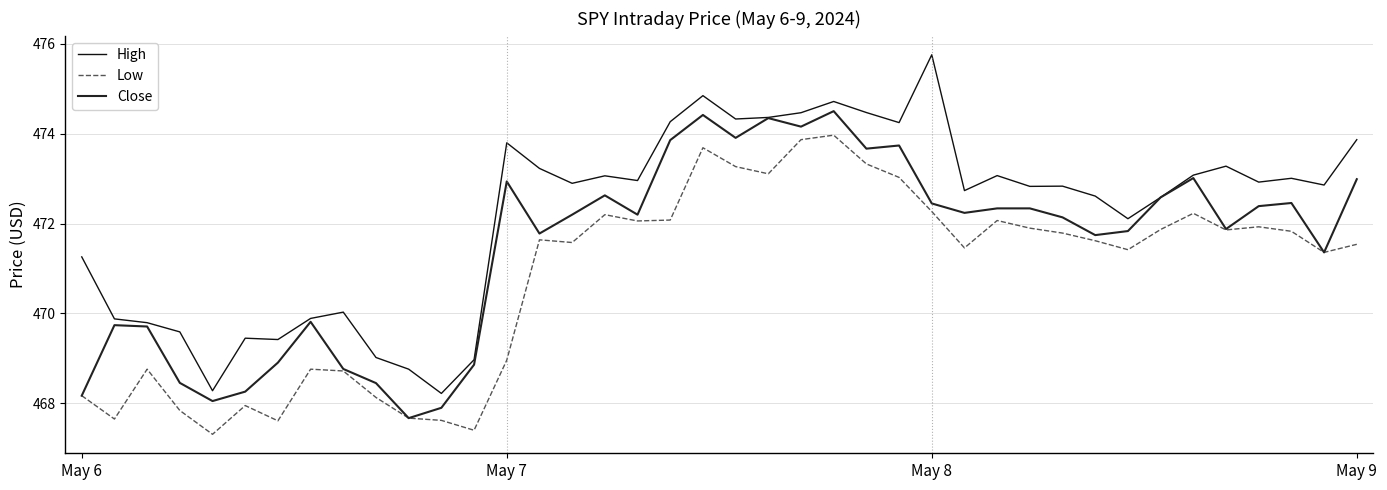

How many lines are shown in the chart?

3